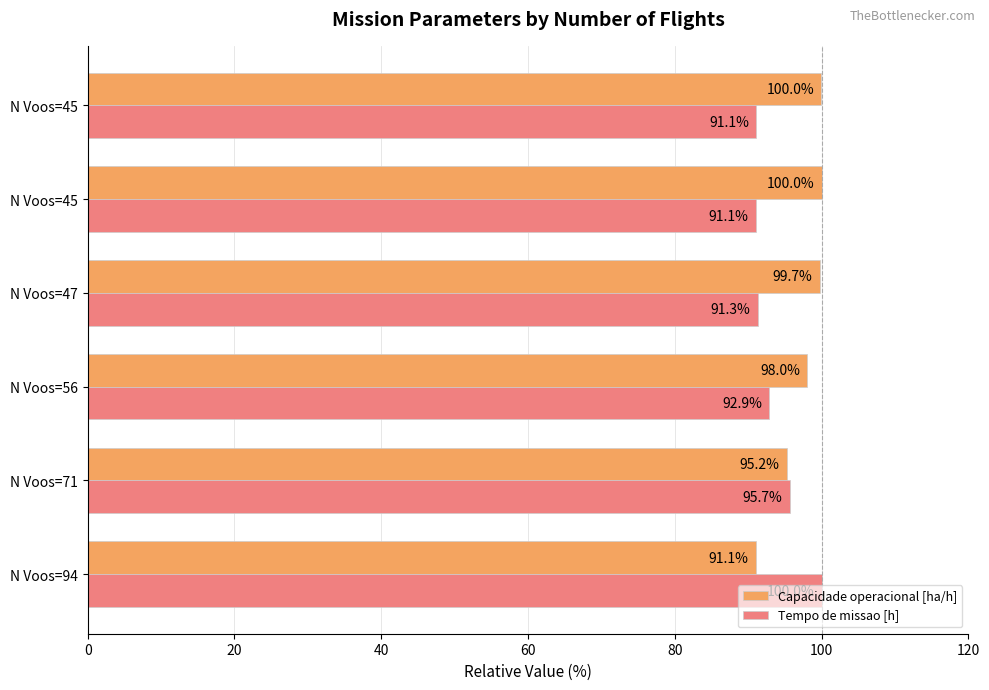

What are all the series names shown in the legend?

Capacidade operacional [ha/h], Tempo de missao [h]